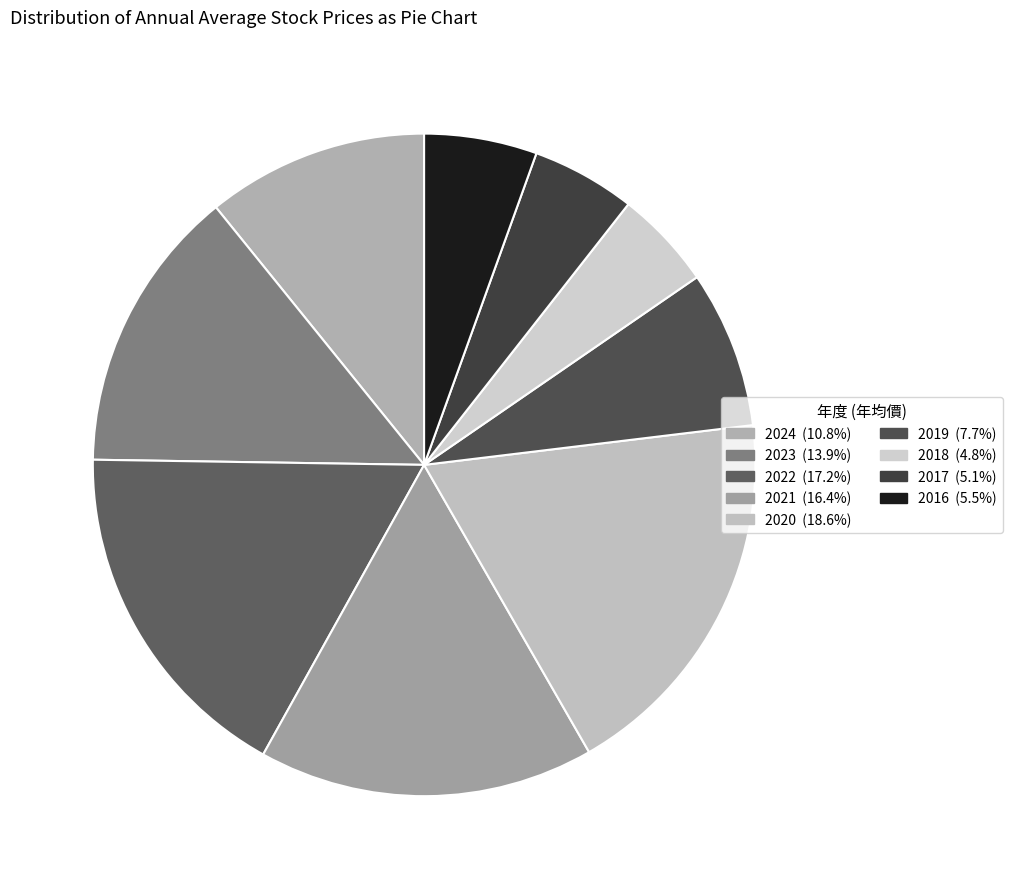

Rank the categories by value from highest to lowest.

2020, 2022, 2021, 2023, 2024, 2019, 2016, 2017, 2018